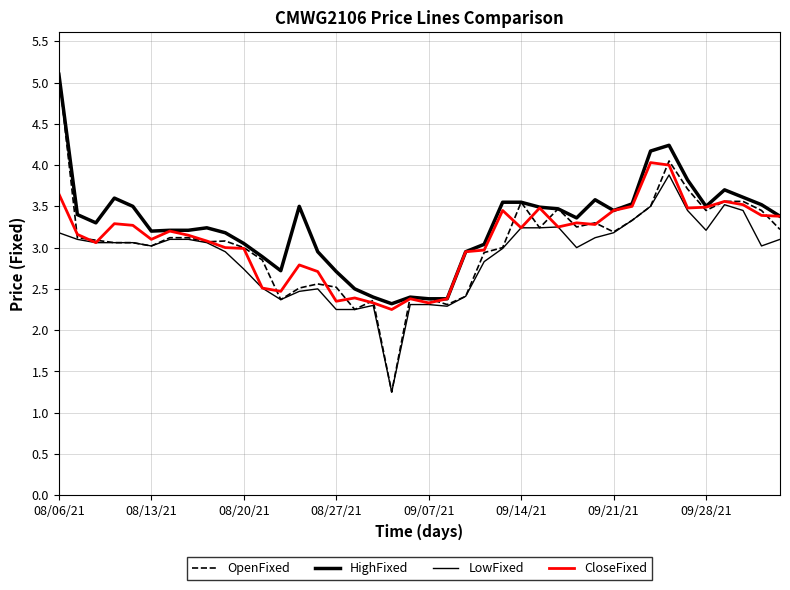

What is the maximum value for LowFixed?

3.9